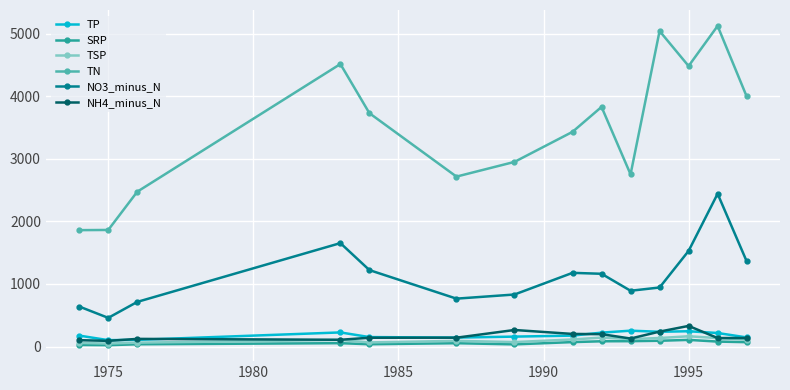

What is the maximum value shown in the chart?

5121.0